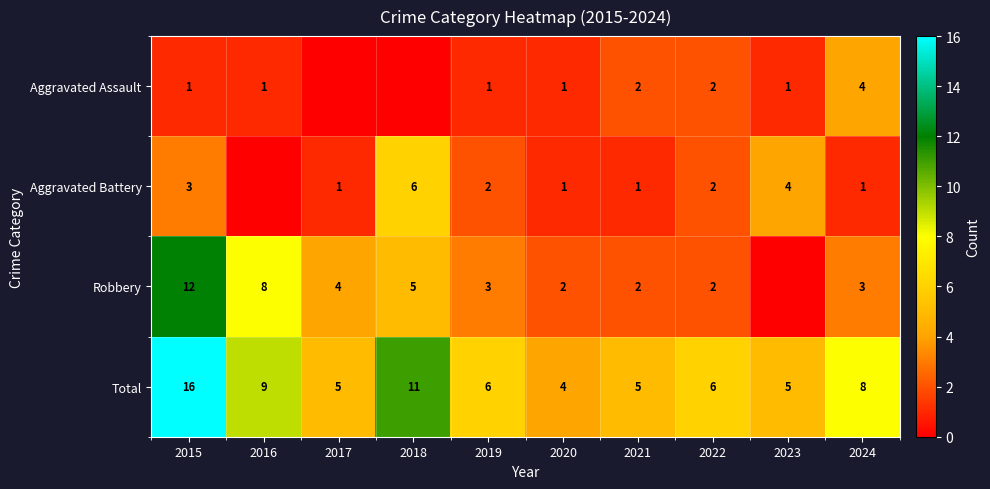

How many values in the Total series are below 6?

4